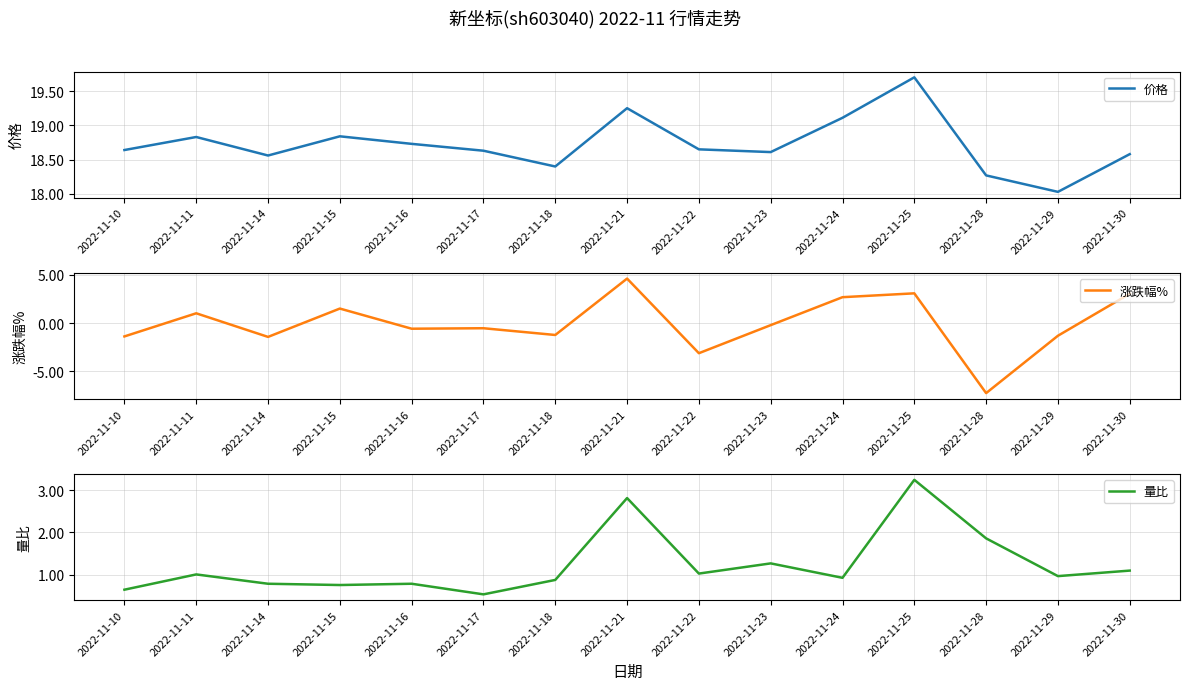

Reading left to right, extract all data points from this chart.

价格: 2022-11-10=18.6	2022-11-11=18.8	2022-11-14=18.6	2022-11-15=18.8	2022-11-16=18.7	2022-11-17=18.6	2022-11-18=18.4	2022-11-21=19.2	2022-11-22=18.6	2022-11-23=18.6	2022-11-24=19.1	2022-11-25=19.7	2022-11-28=18.3	2022-11-29=18.0	2022-11-30=18.6
涨跌幅%: 2022-11-10=-1.4	2022-11-11=1.0	2022-11-14=-1.4	2022-11-15=1.5	2022-11-16=-0.6	2022-11-17=-0.5	2022-11-18=-1.2	2022-11-21=4.6	2022-11-22=-3.1	2022-11-23=-0.2	2022-11-24=2.7	2022-11-25=3.1	2022-11-28=-7.3	2022-11-29=-1.3	2022-11-30=3.0
量比: 2022-11-10=0.7	2022-11-11=1.0	2022-11-14=0.8	2022-11-15=0.8	2022-11-16=0.8	2022-11-17=0.5	2022-11-18=0.9	2022-11-21=2.8	2022-11-22=1.0	2022-11-23=1.3	2022-11-24=0.9	2022-11-25=3.2	2022-11-28=1.9	2022-11-29=1.0	2022-11-30=1.1